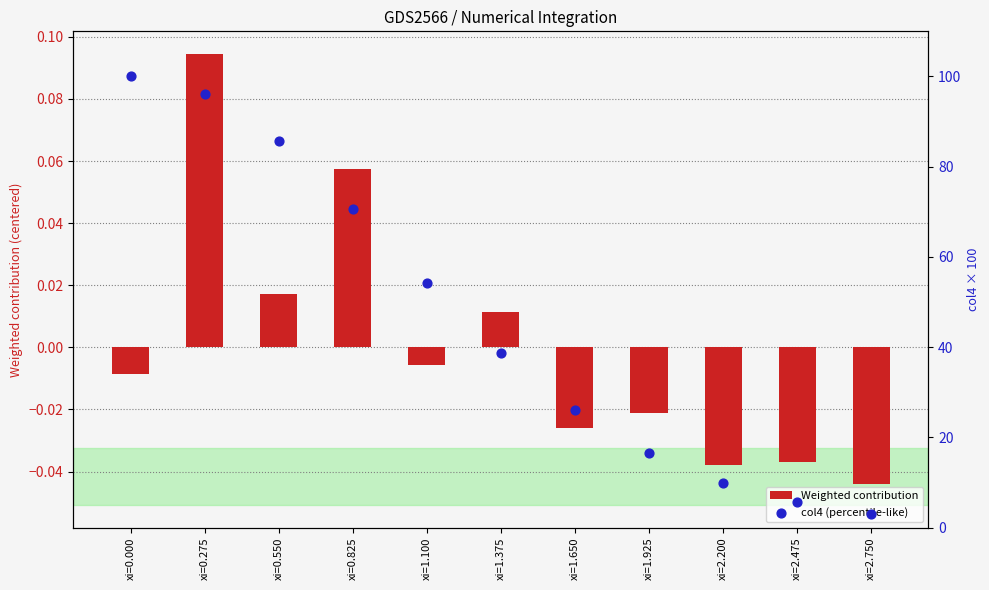

Which series reaches the maximum Y coordinate?

col4 (percentile-like)